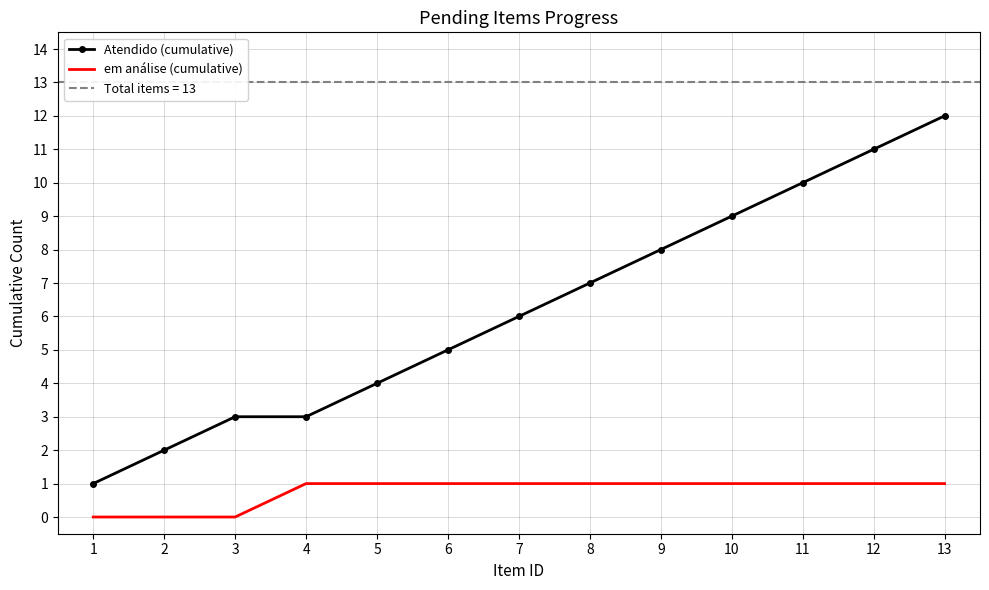

Is the value of Atendido (cumulative) at 7 greater than the value of em análise (cumulative) at 7?

Yes